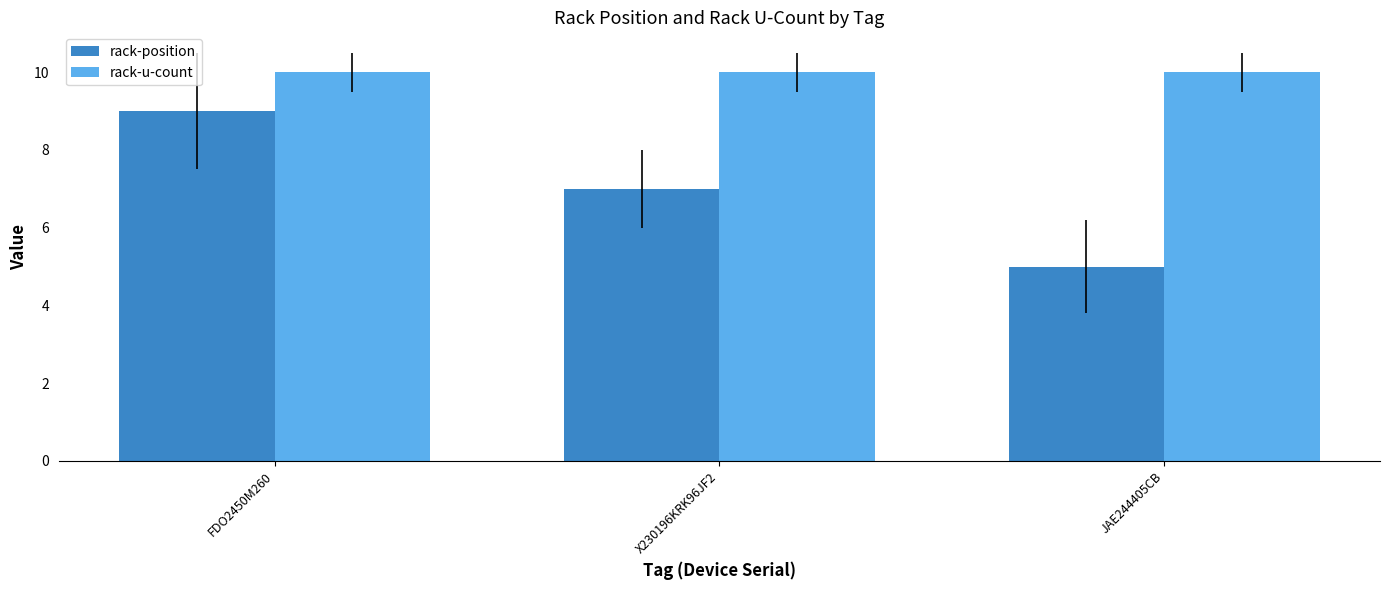

What is the sum of the rack-u-count values at JAE244405CB and FDO2450M260?

20